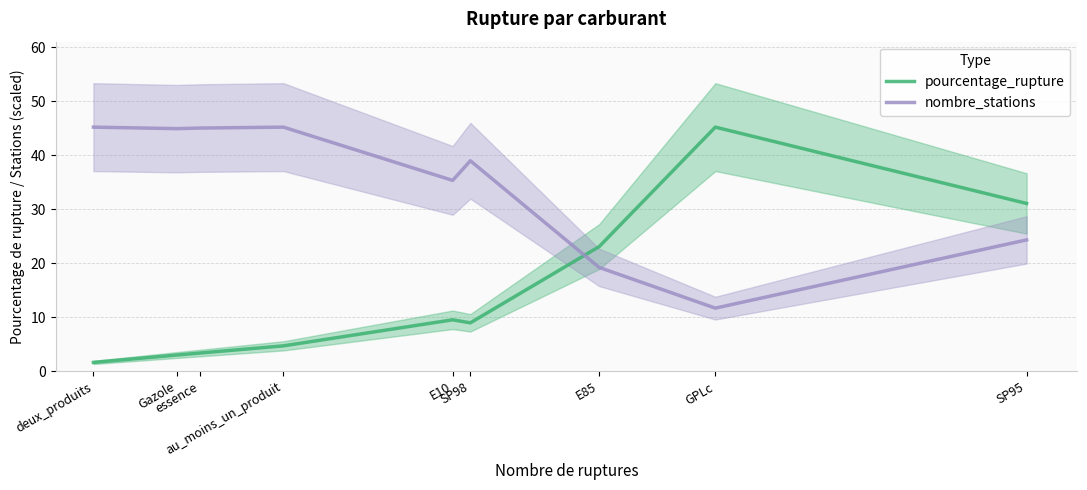

How many categories are shown in the chart?

9